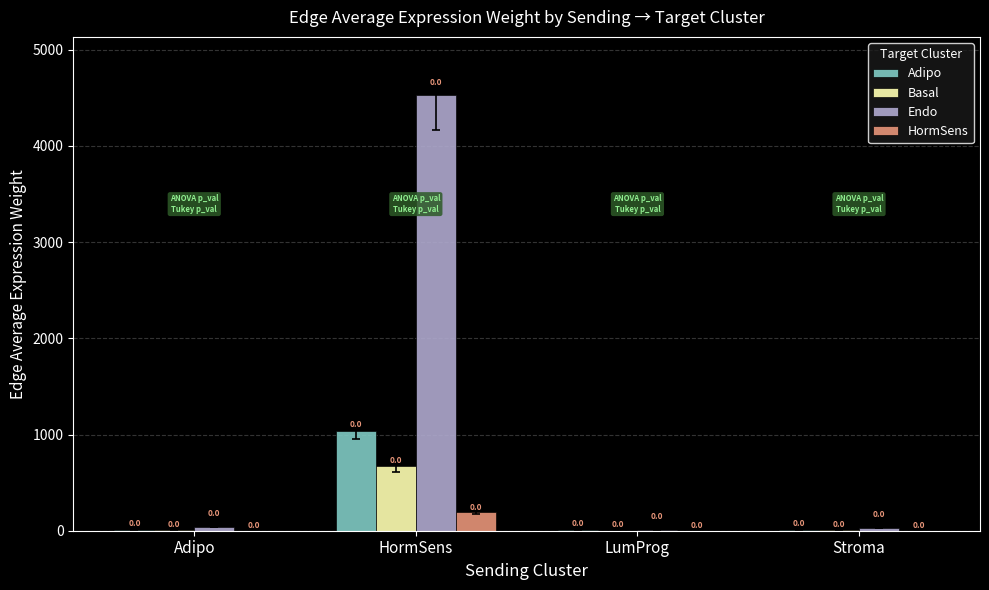

What is the total value across all series at Adipo?

55.7